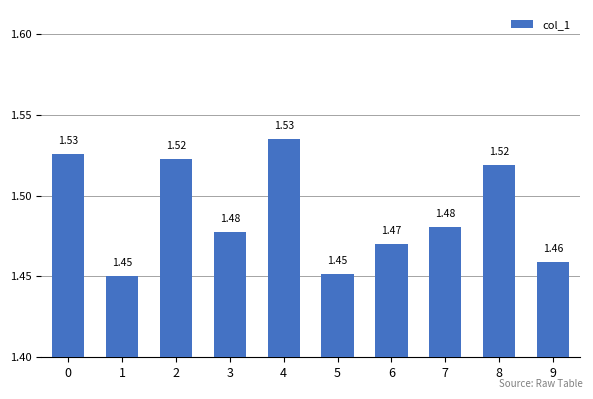

Approximately how many times larger is the value at 0 compared to 2?

1.0